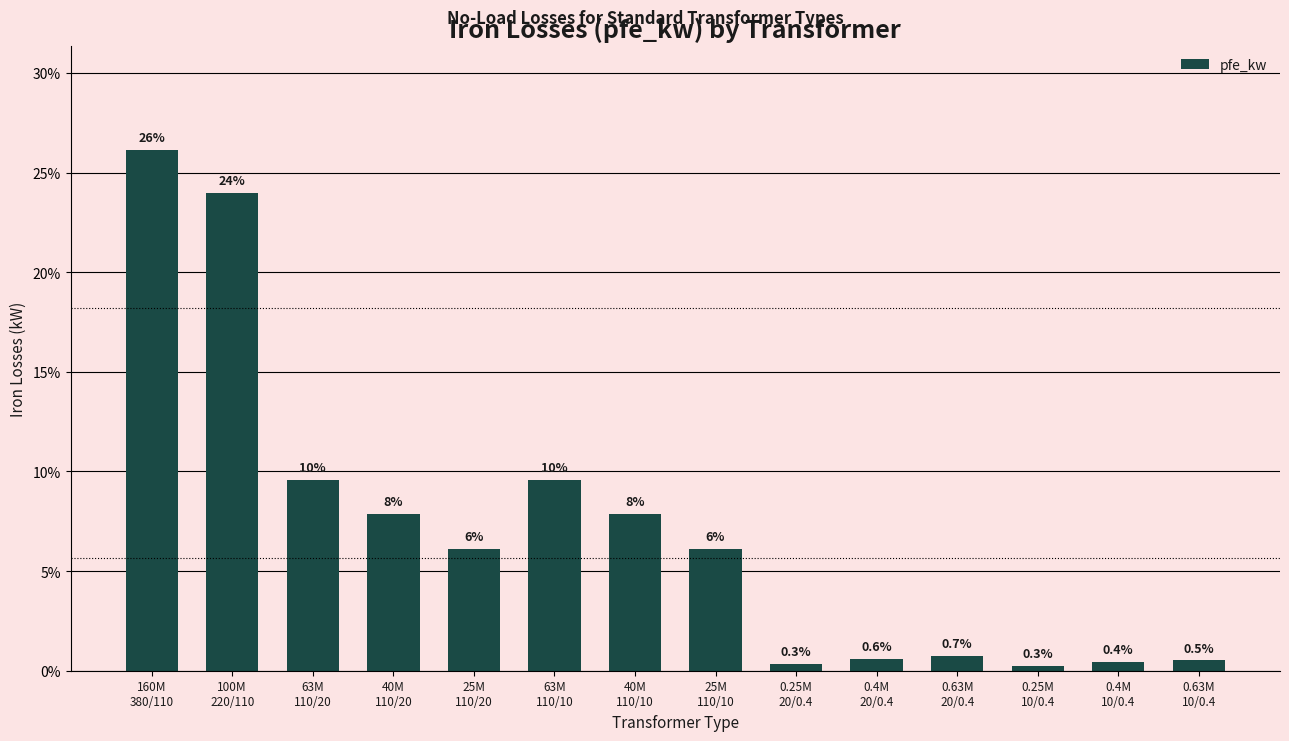

What is the smallest value displayed?

0.3